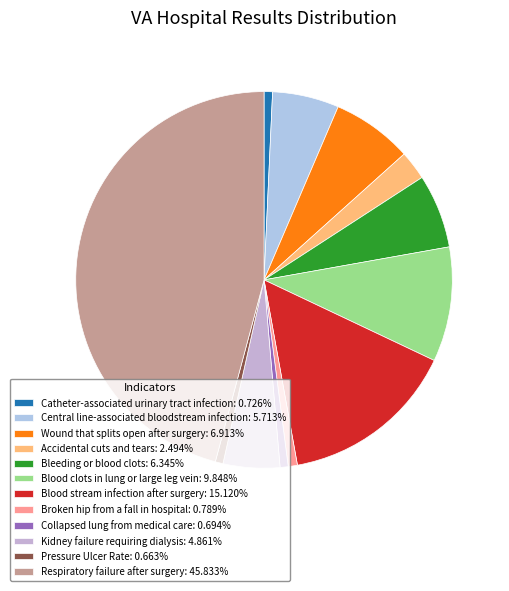

What is the smallest slice in the pie chart?

Pressure Ulcer Rate